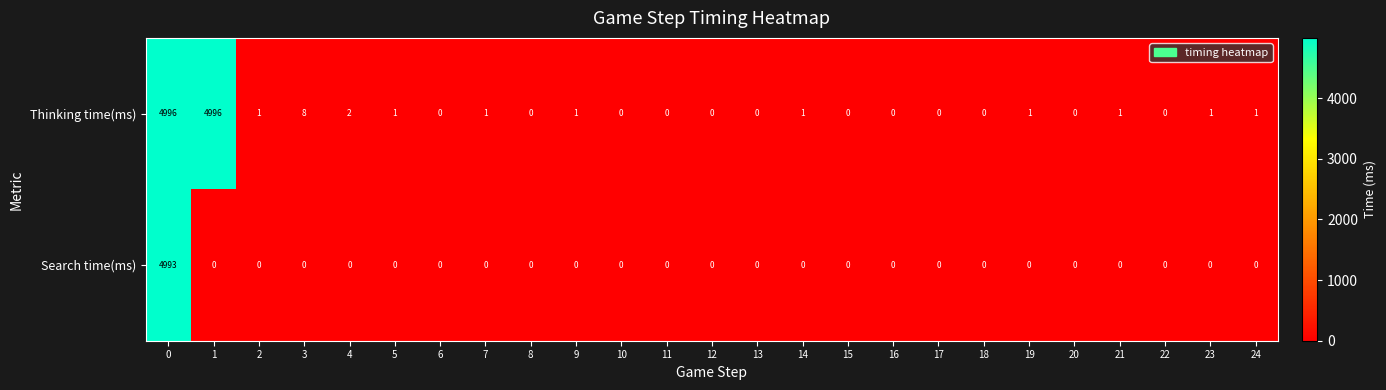

What is the sum of all Search time(ms) values?

4993